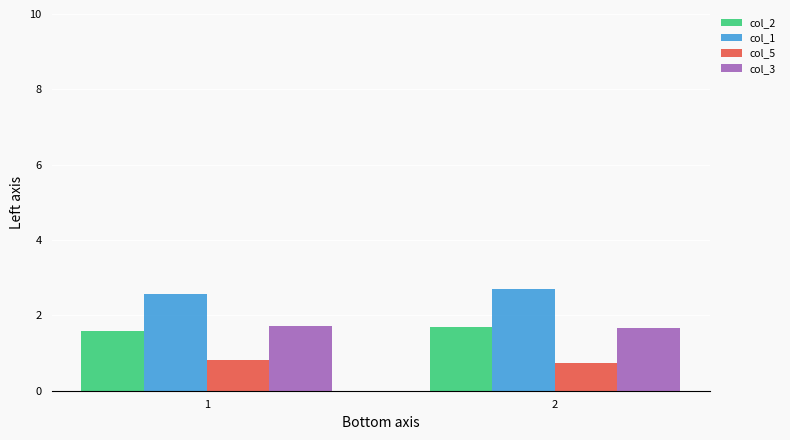

What value does the col_5 series have at 1?

0.8